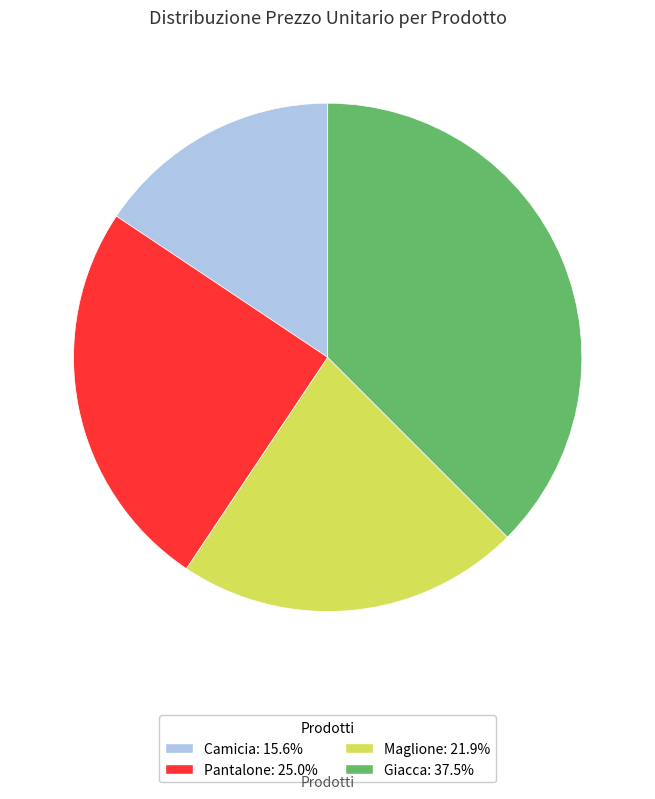

Rank the categories by value from lowest to highest.

Camicia, Maglione, Pantalone, Giacca